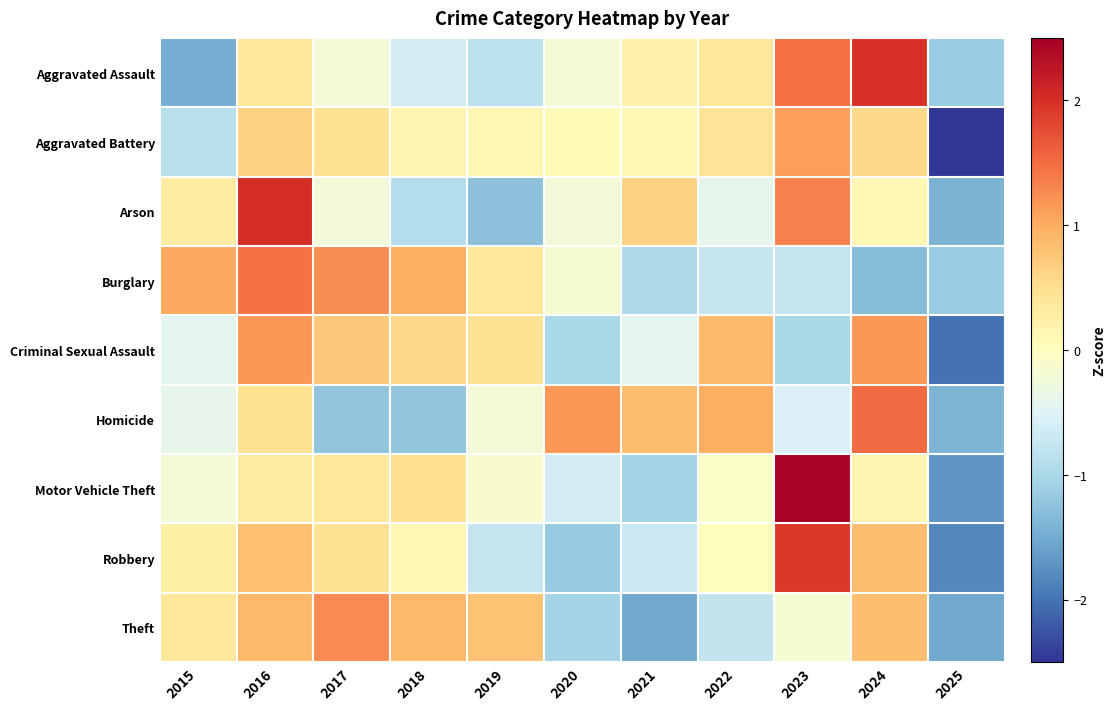

Which series has the largest range (max minus min)?

Motor Vehicle Theft